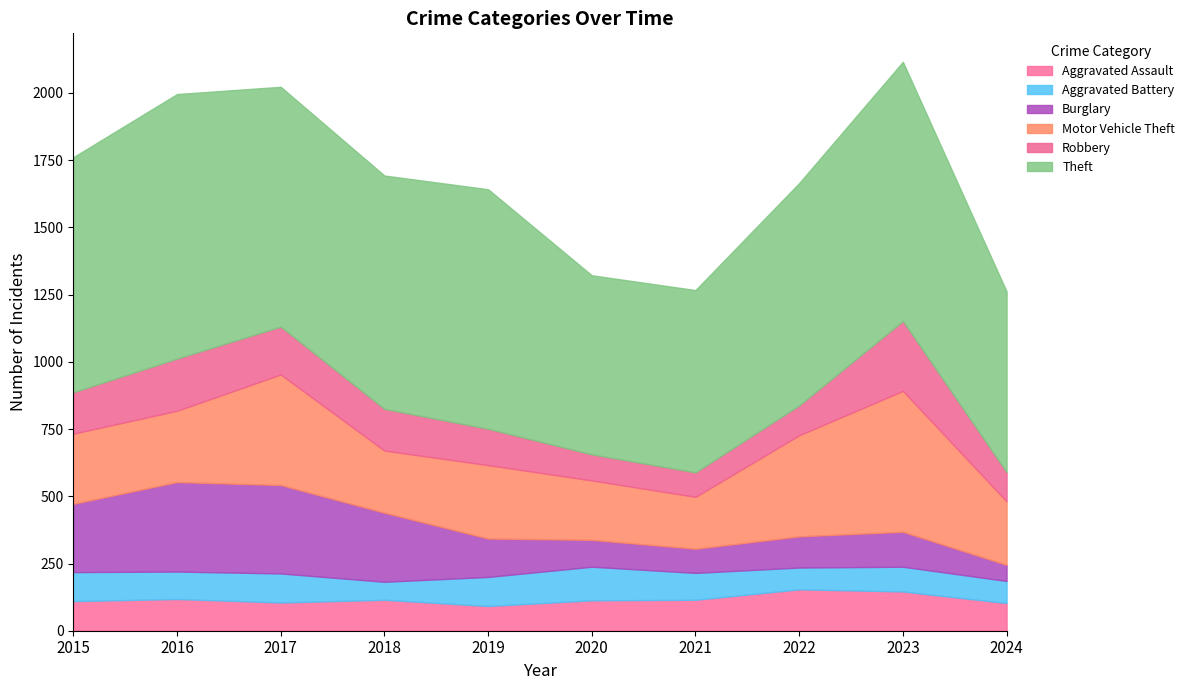

Which series changed the most between 2022 and 2023?

Robbery